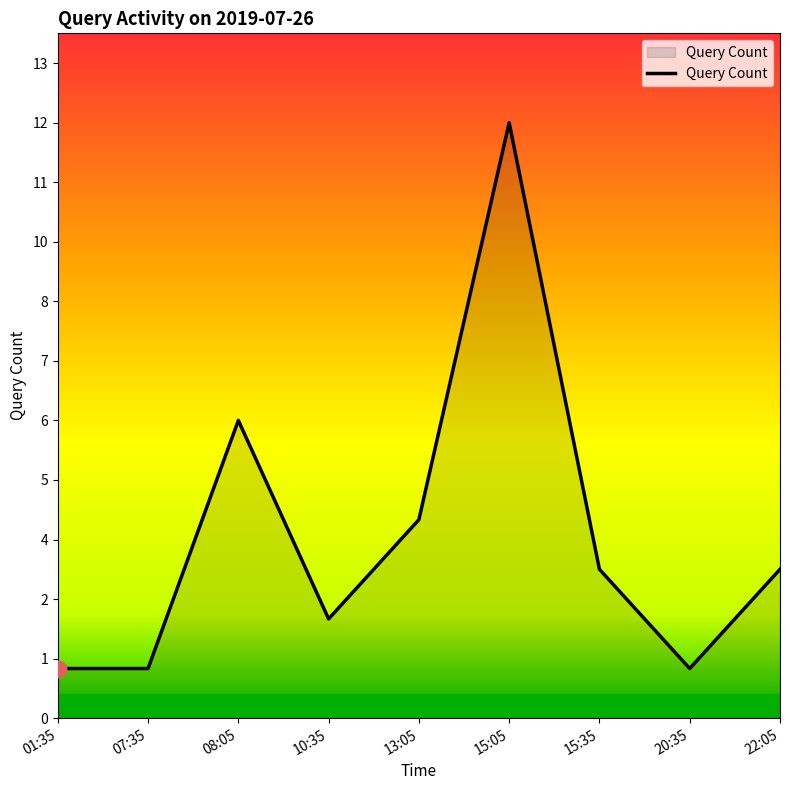

Is this an area chart (filled region under the line)?

Yes